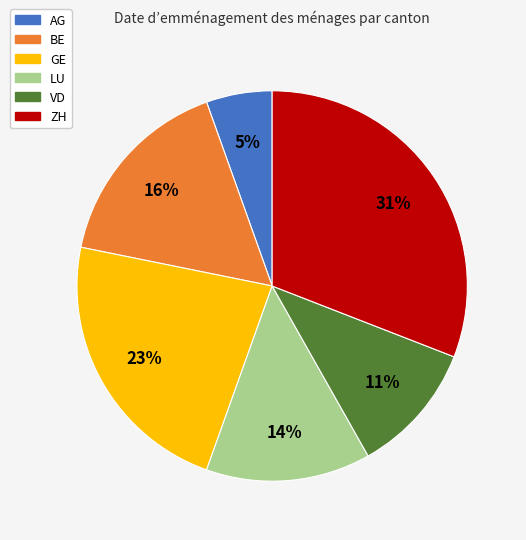

To the nearest percent, what is the combined percentage of ZH and VD?

42%